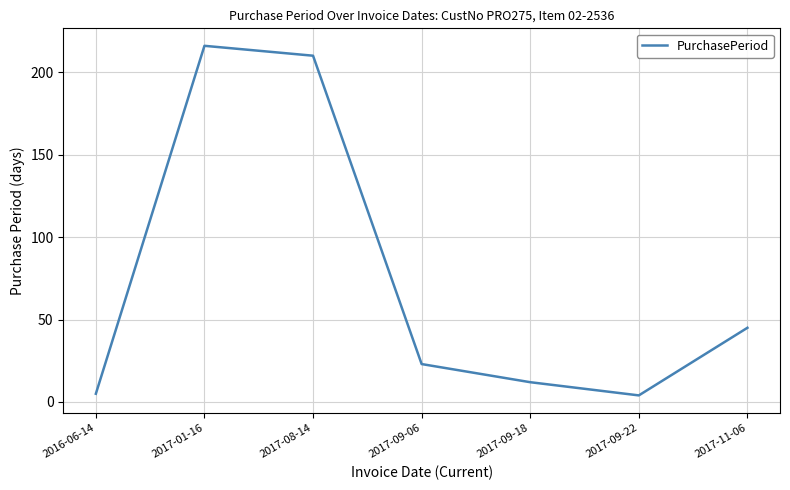

At which category does the data reach its first local valley?

2017-09-22